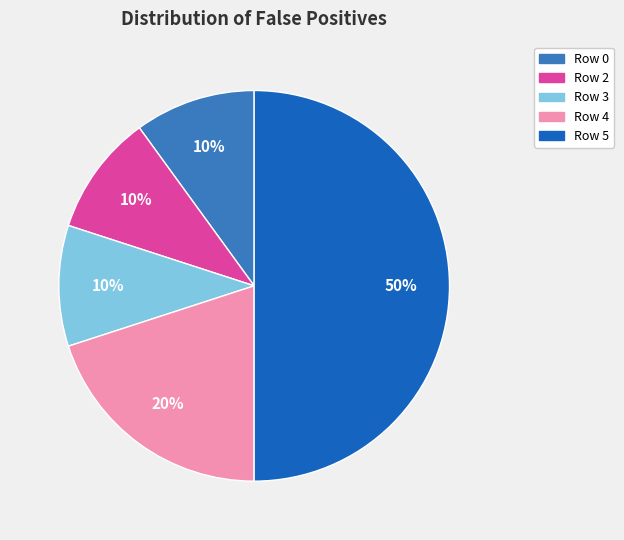

The Row 5 slice represents 58% of the pie. True or false?

False